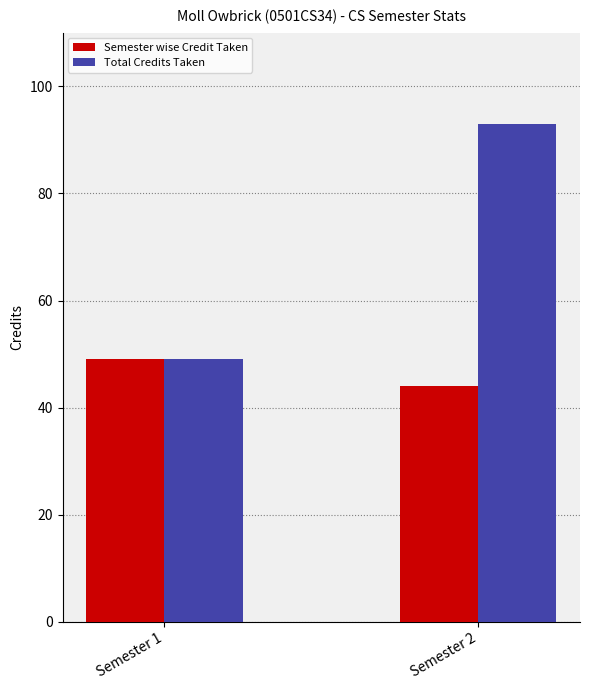

Reading left to right, extract all data points from this chart.

Semester wise Credit Taken: Semester 1=49	Semester 2=44
Total Credits Taken: Semester 1=49	Semester 2=93